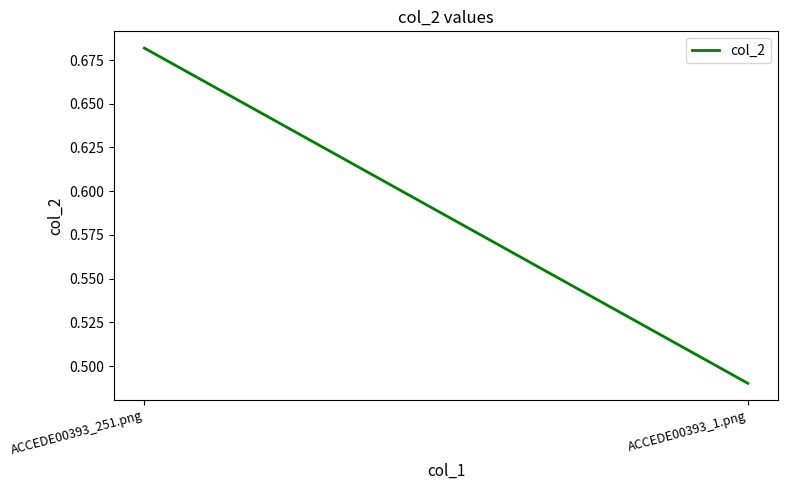

How many distinct data groups are displayed?

1